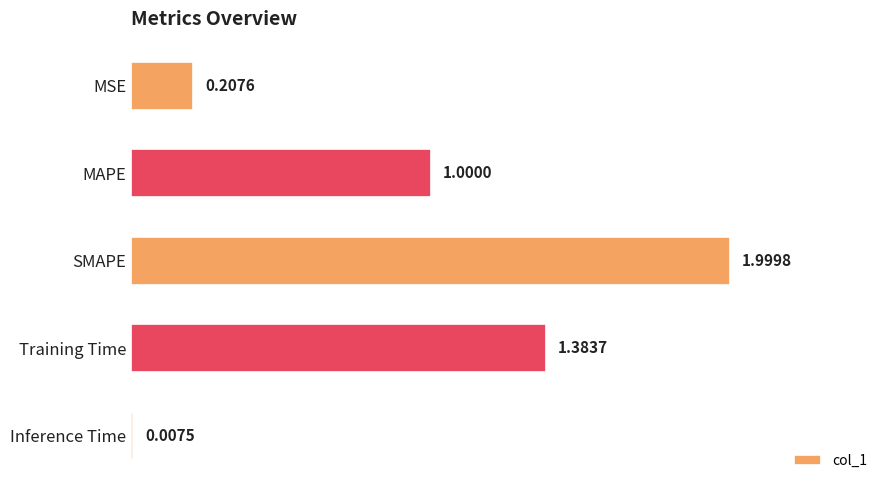

What is the change in value from Training Time to Inference Time?

-1.4